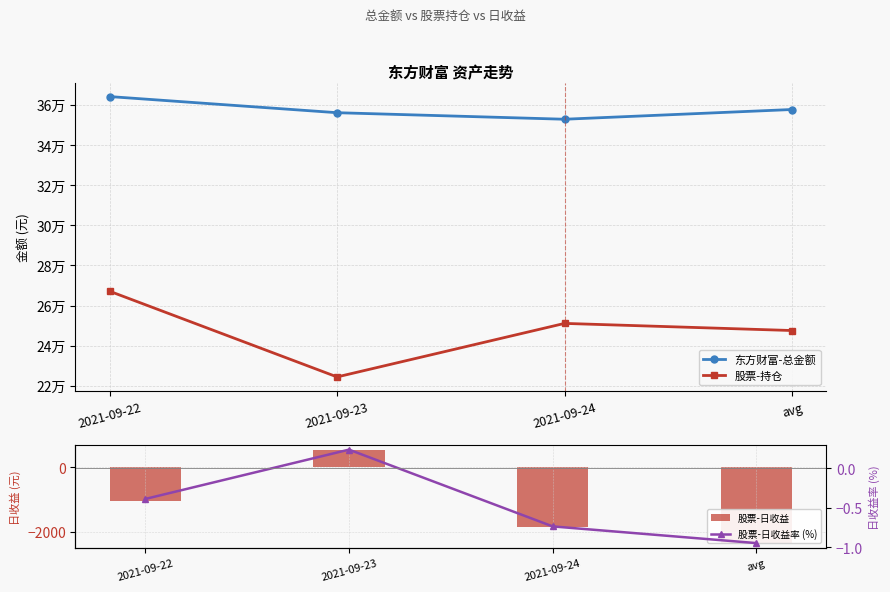

How many values in the 股票-持仓 series exceed 251107?

2